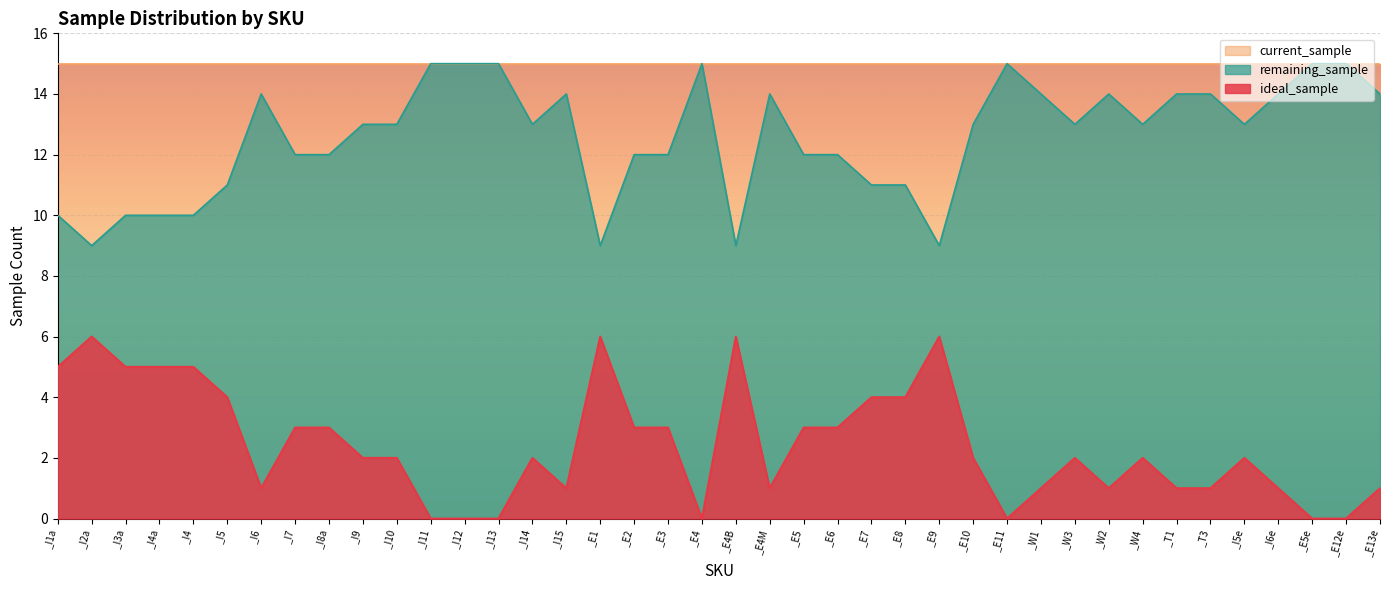

At how many categories does at least one series exceed 0?

40